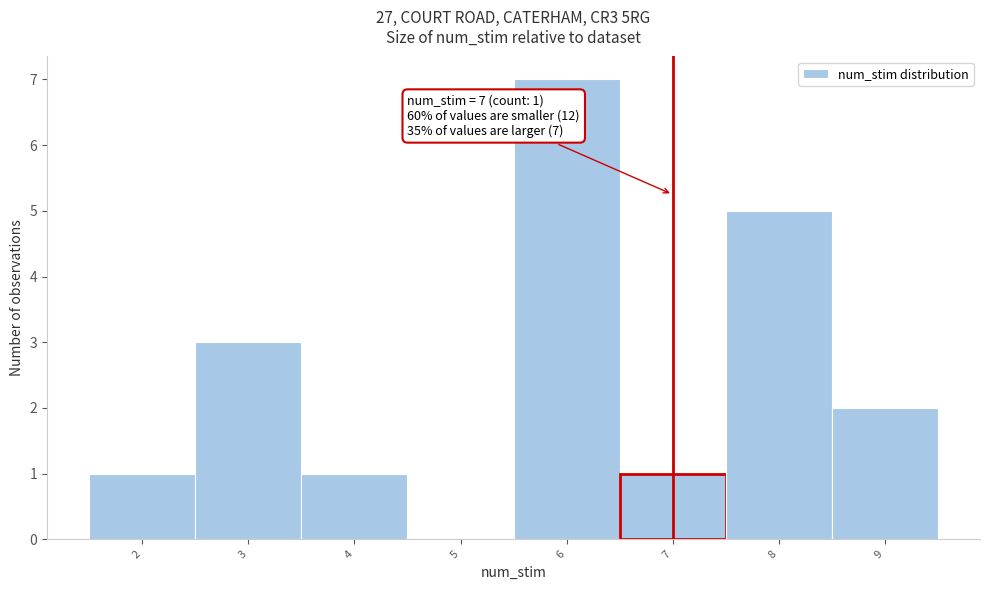

Over which range of the x-axis is the bar tallest?

5.5 to 6.5